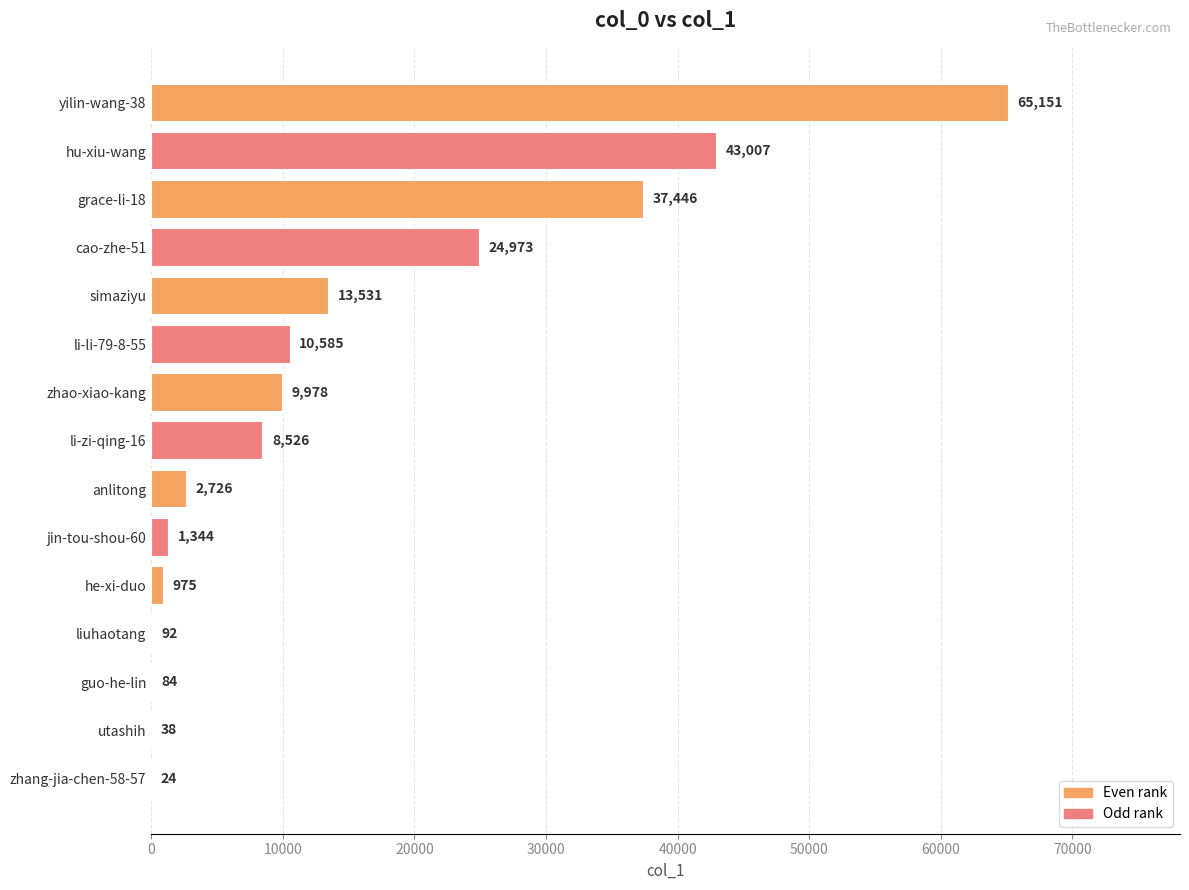

Which has a higher value, guo-he-lin or simaziyu?

simaziyu